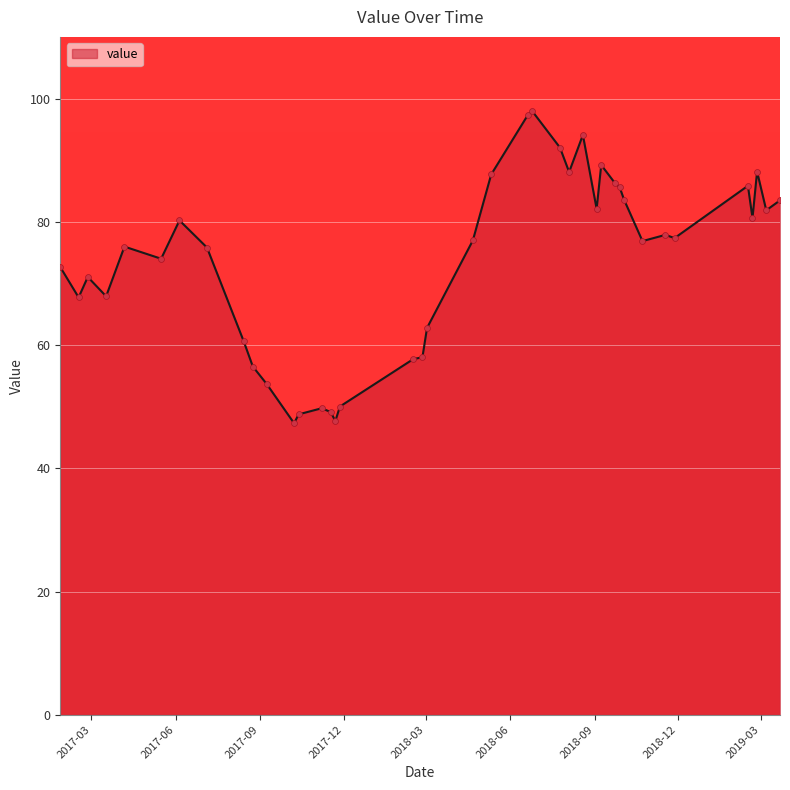

What is the smallest value displayed?

47.3